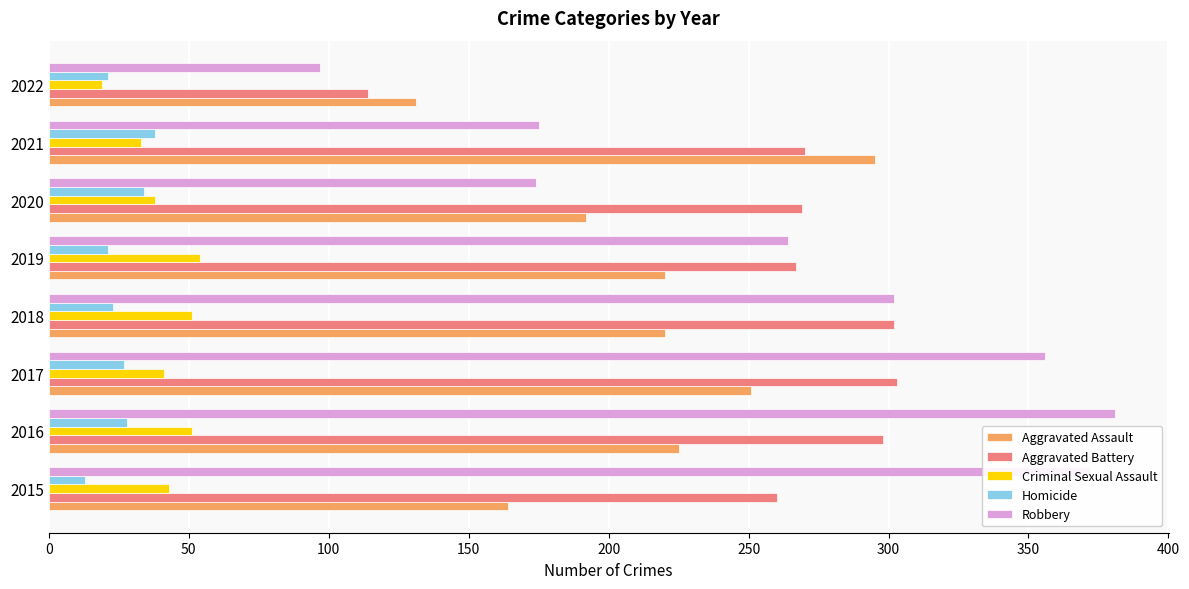

Rank the series at 2016 from highest to lowest value.

Robbery, Aggravated Battery, Aggravated Assault, Criminal Sexual Assault, Homicide